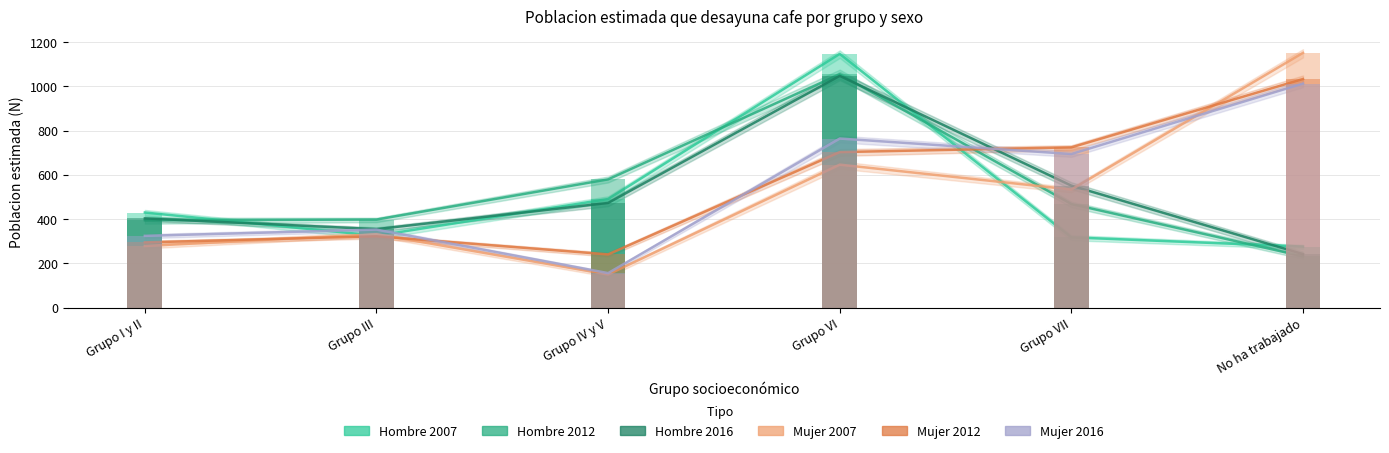

What is the difference between the highest and lowest values at Grupo IV y V?

429.6